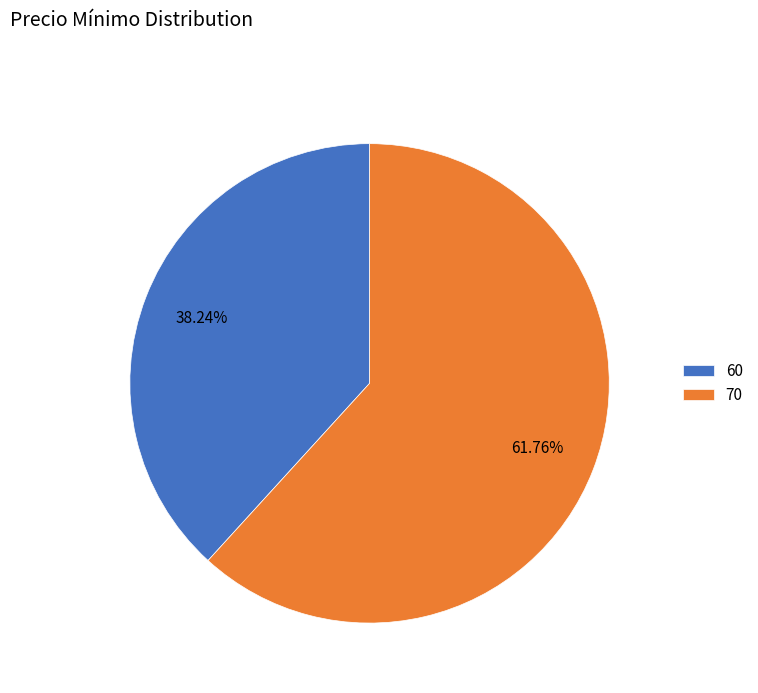

Rank the categories by value from lowest to highest.

60, 70